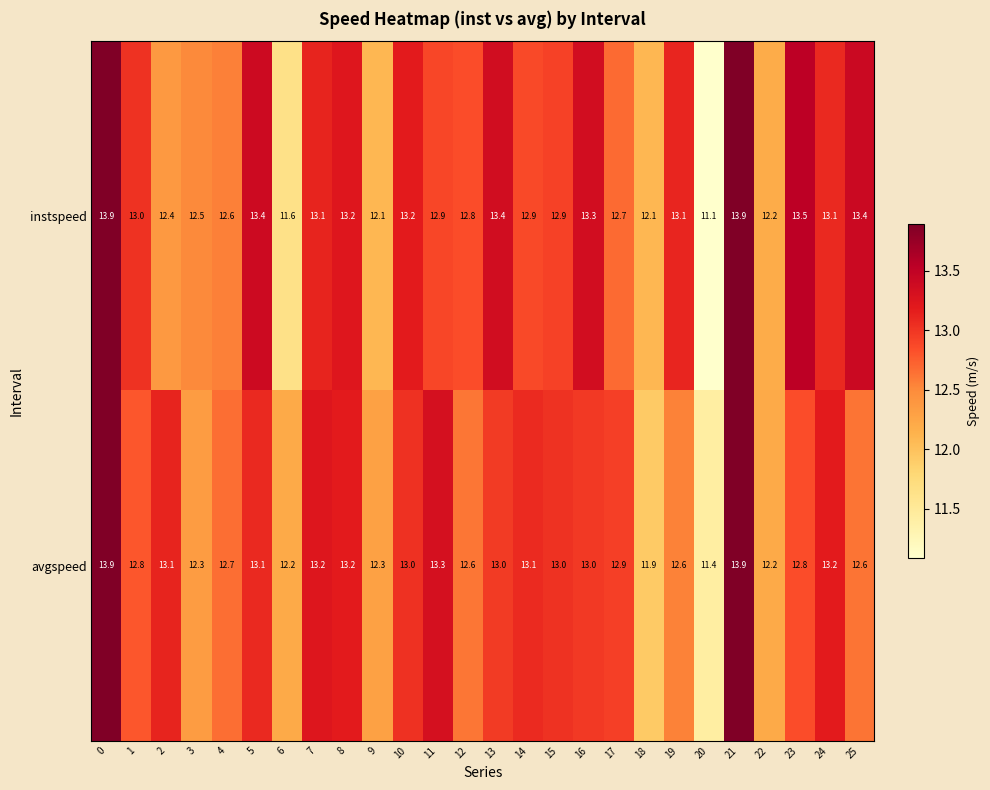

Which series changed the most between 6 and 9?

instspeed